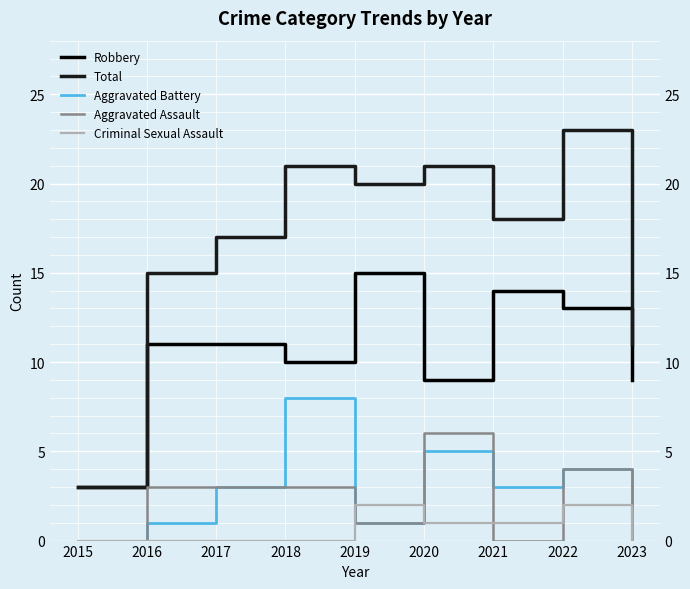

Where is the first local maximum for Total?

2018